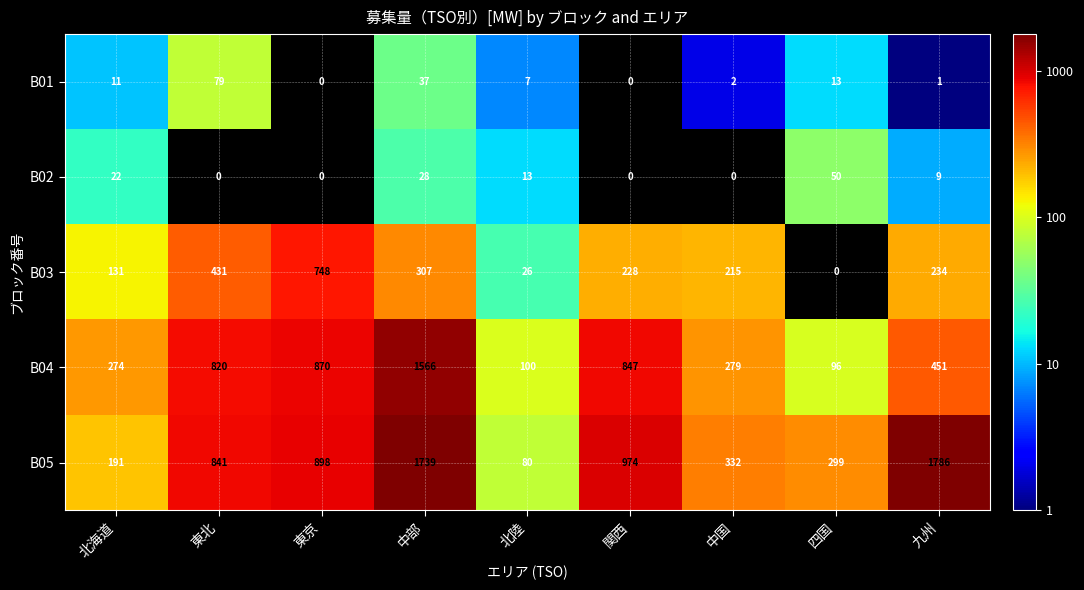

At how many categories does at least one series exceed 628?

5